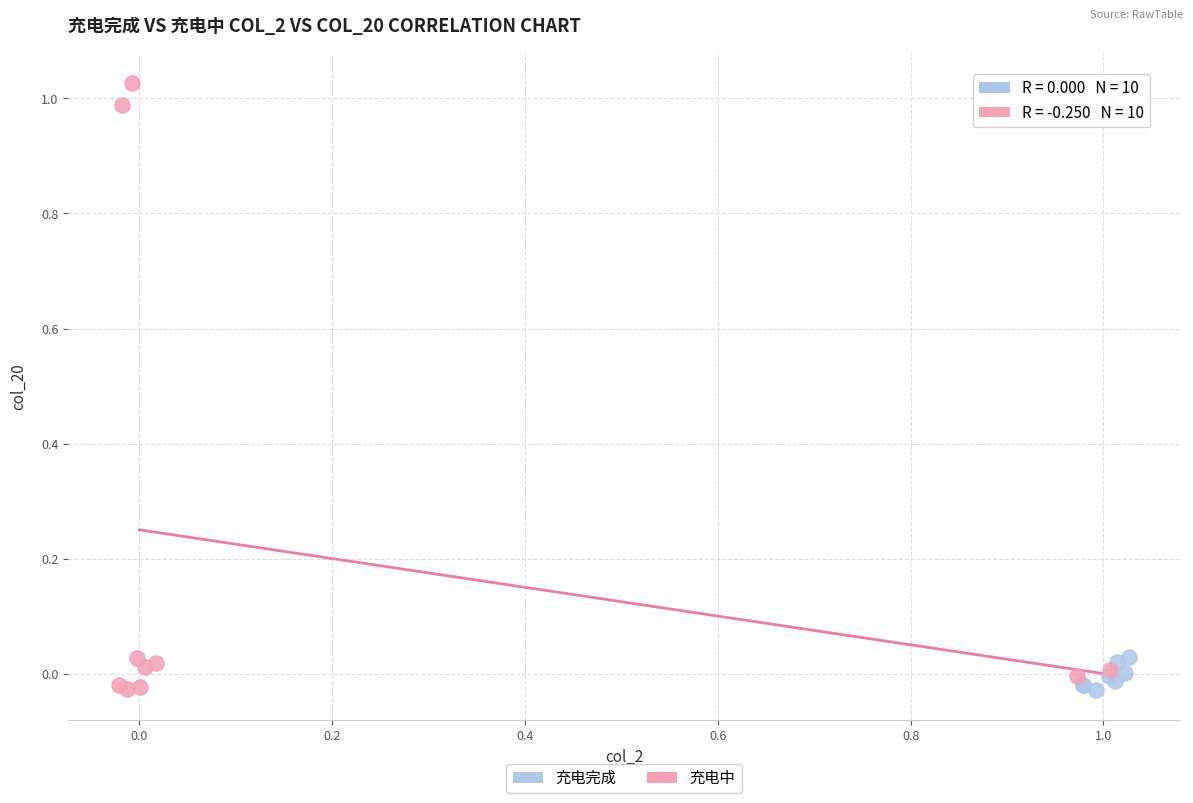

Which series reaches the maximum Y coordinate?

充电中